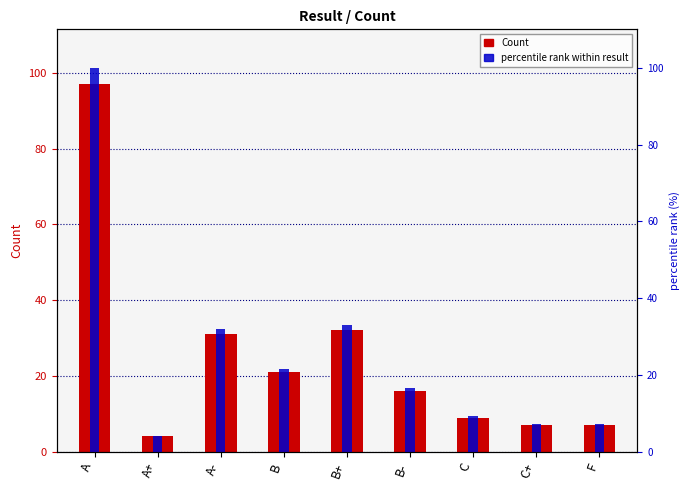

Which series changed the most between A- and F?

percentile rank within result